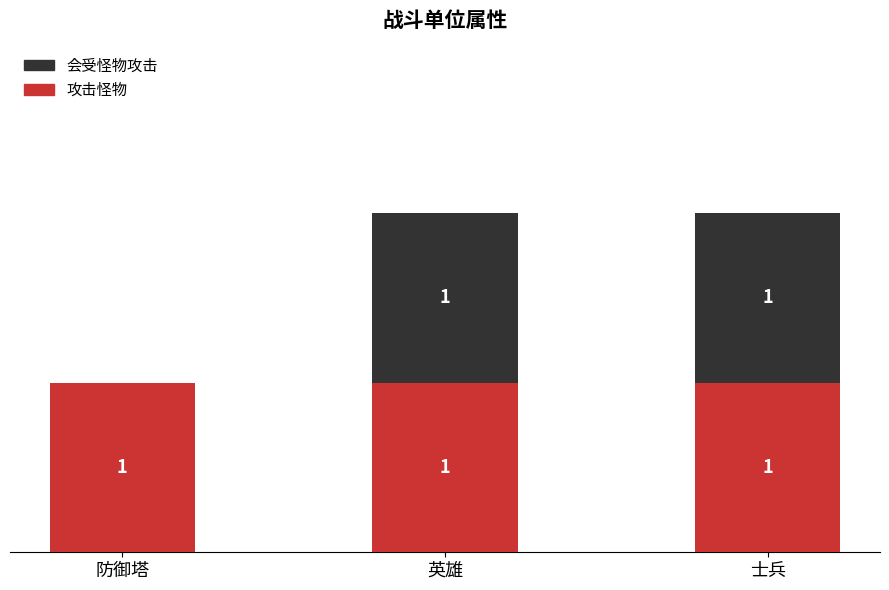

What position from the left is 英雄?

2